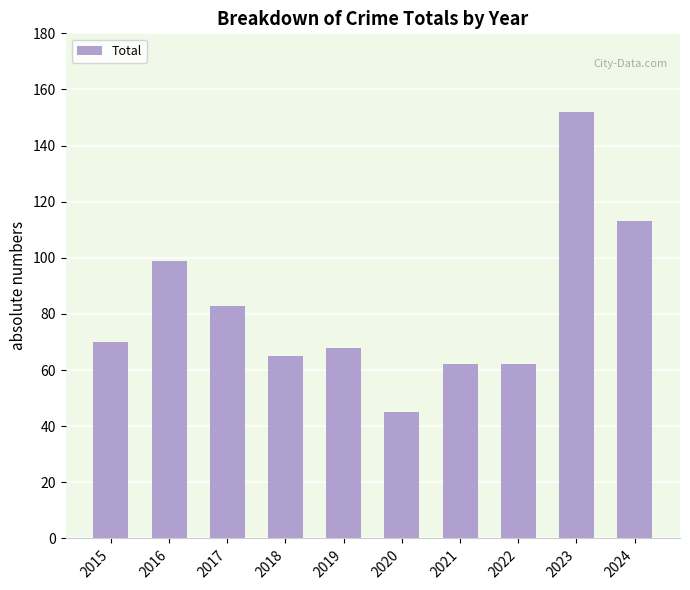

What value does the data have at 2016?

99